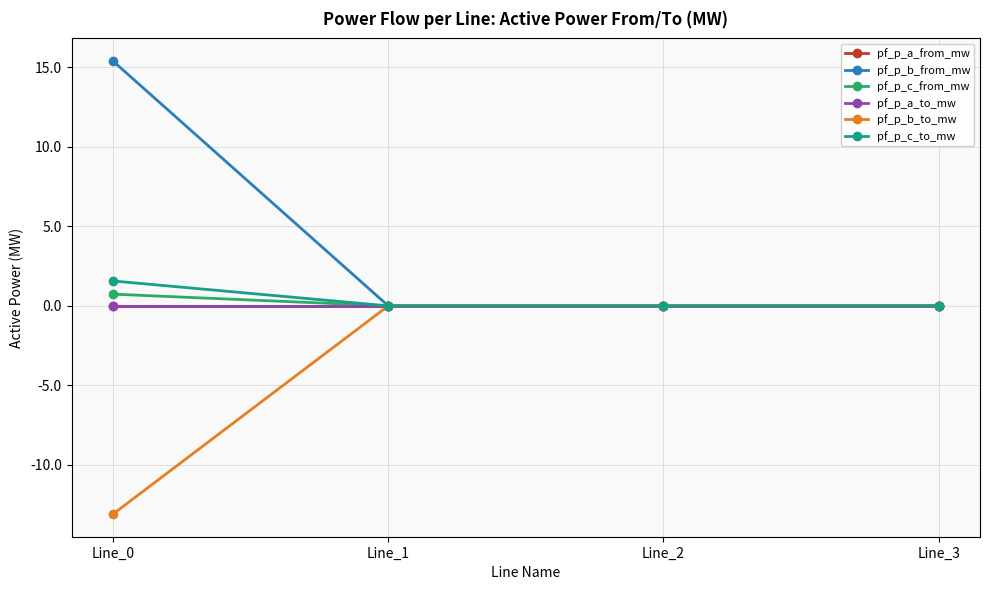

Reading left to right, extract all data points from this chart.

pf_p_a_from_mw: Line_0=0.0	Line_1=-0.0	Line_2=-0.0	Line_3=0.0
pf_p_b_from_mw: Line_0=15.4	Line_1=0.0	Line_2=0.0	Line_3=0.0
pf_p_c_from_mw: Line_0=0.7	Line_1=0.0	Line_2=0.0	Line_3=-0.0
pf_p_a_to_mw: Line_0=-0.0	Line_1=0.0	Line_2=0.0	Line_3=-0.0
pf_p_b_to_mw: Line_0=-13.1	Line_1=-0.0	Line_2=-0.0	Line_3=0.0
pf_p_c_to_mw: Line_0=1.6	Line_1=-0.0	Line_2=-0.0	Line_3=-0.0